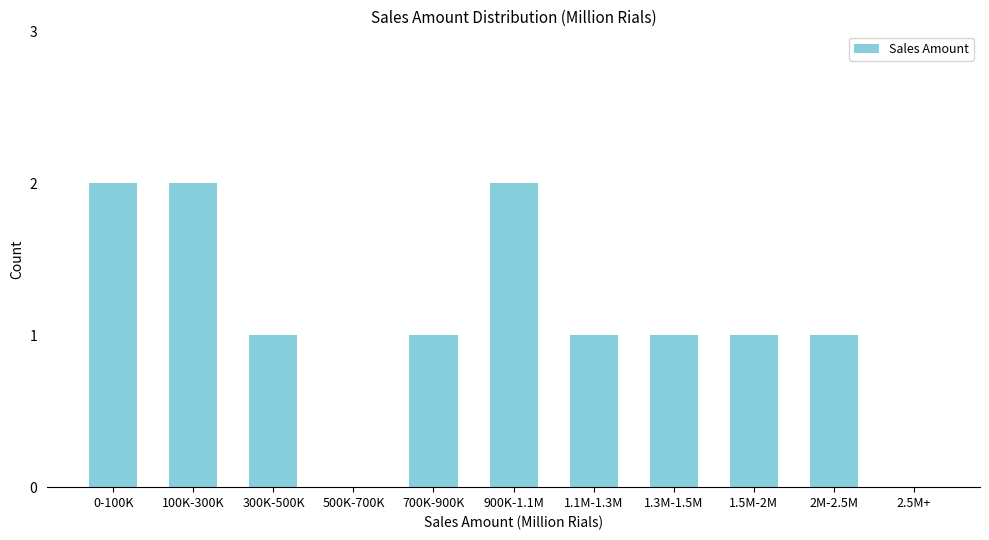

Reading left to right, what are all the values shown in this chart?

0-100K=2	100K-300K=2	300K-500K=1	500K-700K=0	700K-900K=1	900K-1.1M=2	1.1M-1.3M=1	1.3M-1.5M=1	1.5M-2M=1	2M-2.5M=1	2.5M+=0